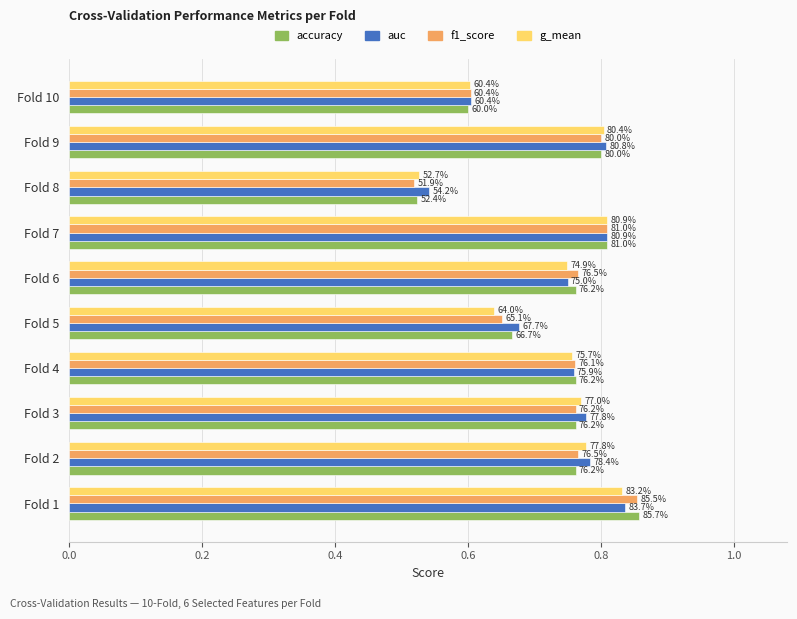

What is the value of the accuracy bar at the 7th from the left?

0.8